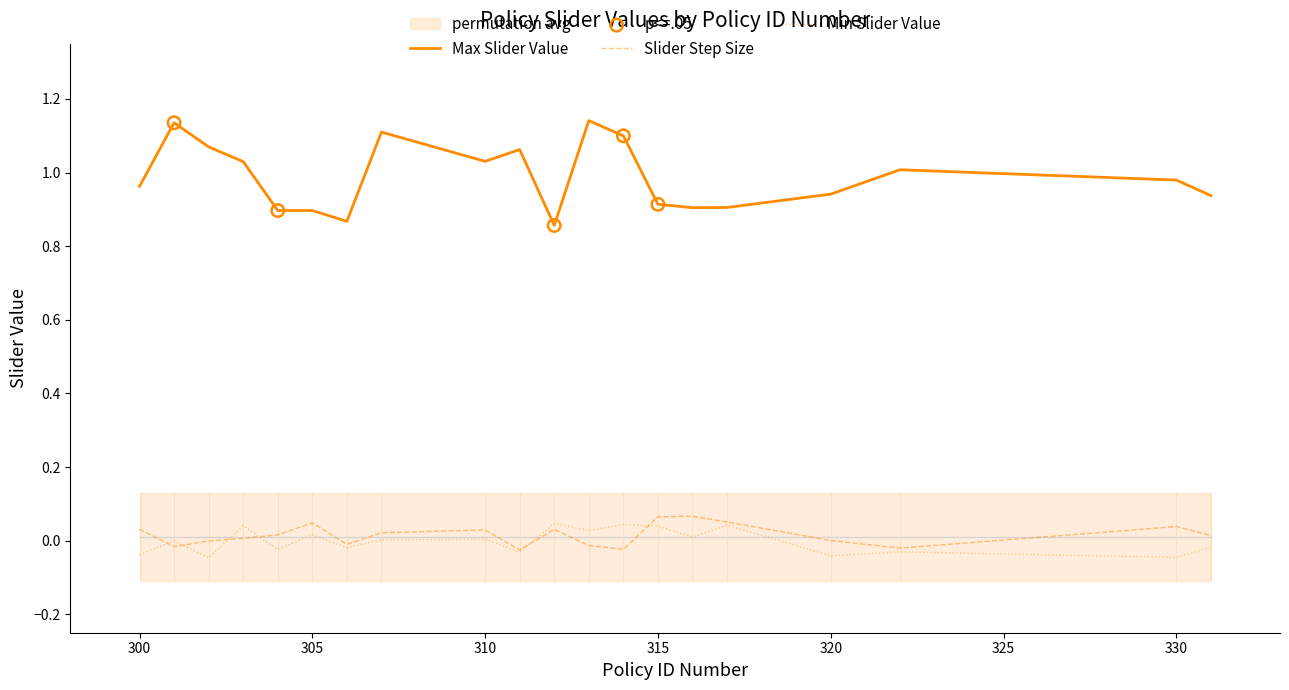

At how many categories does at least one series exceed 0?

20